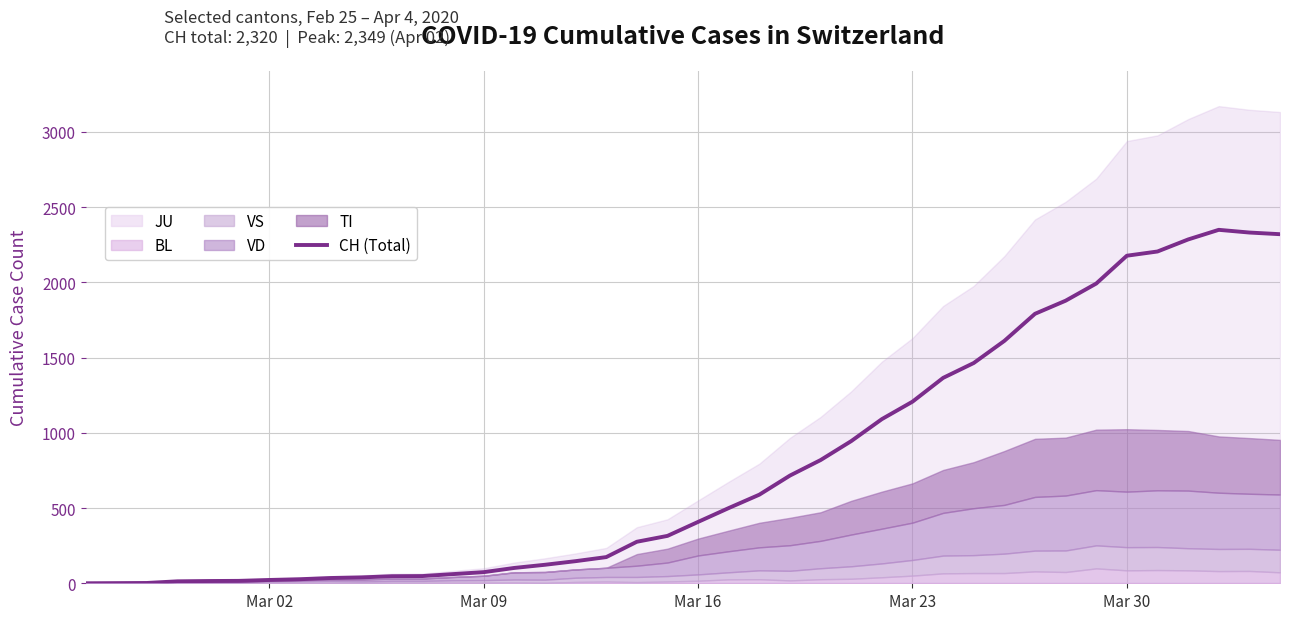

True or false: the data has more than 2 interior local peaks.

False